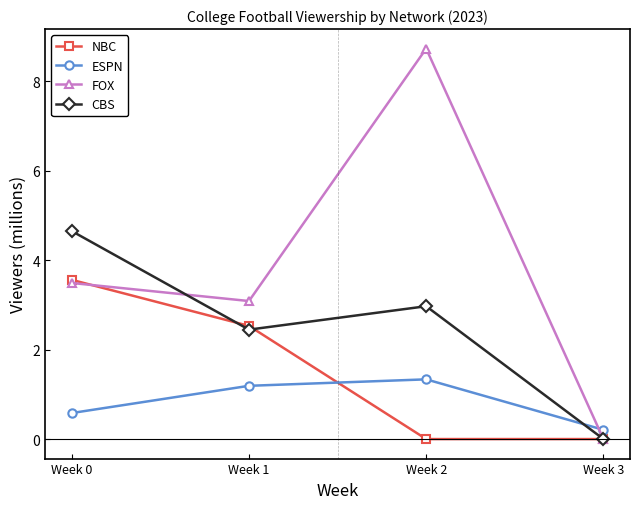

List the labels in order of ESPN value, largest first.

Week 2, Week 1, Week 0, Week 3